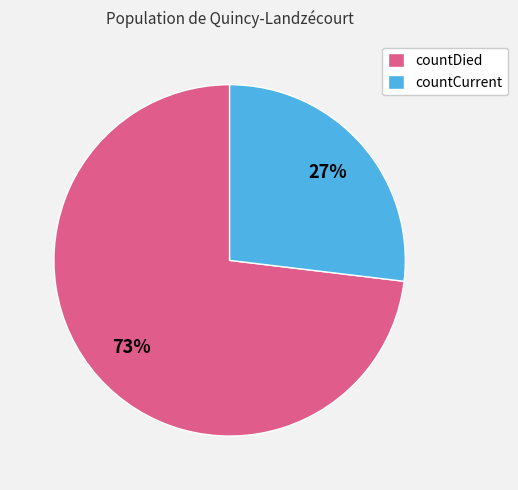

What is the largest slice in the pie chart?

countDied